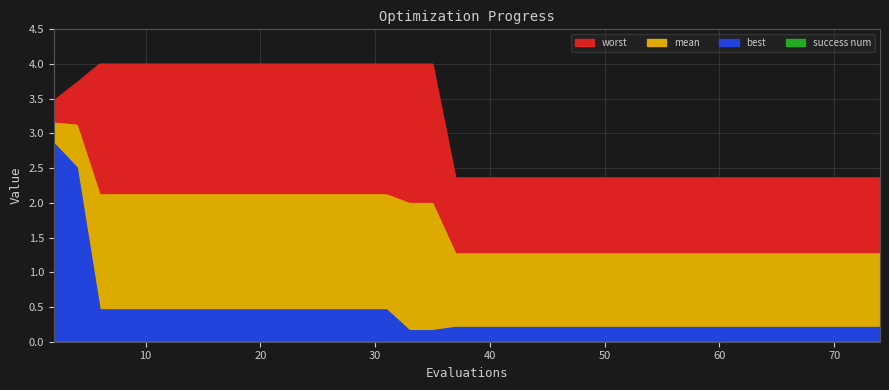

What is the minimum value for worst?

2.4